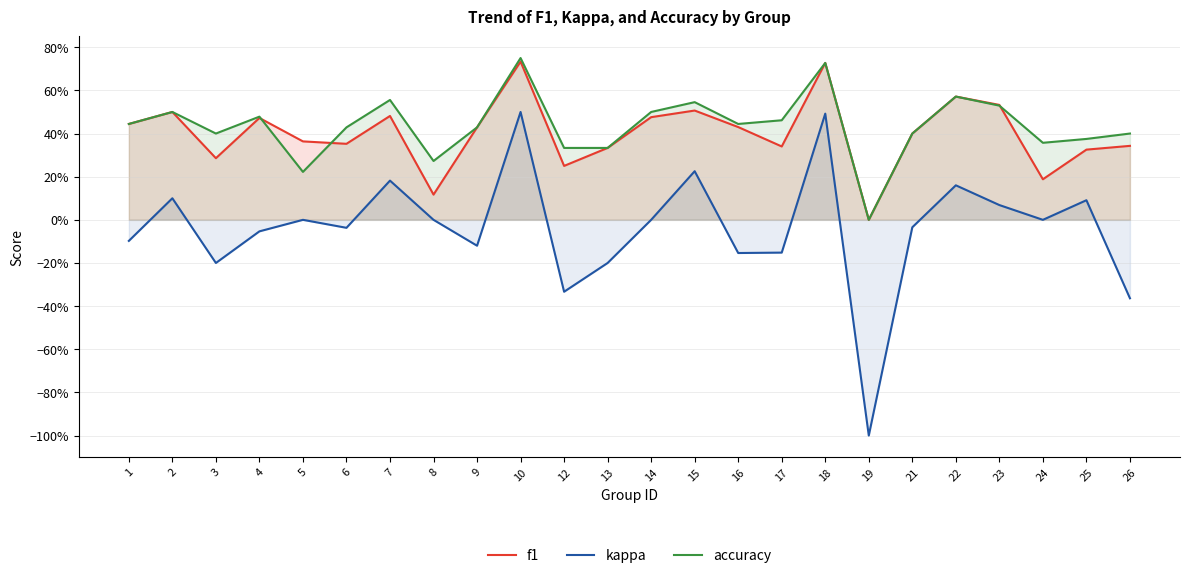

Rank the categories by accuracy value from lowest to highest.

19, 5, 8, 12, 13, 24, 25, 3, 21, 26, 6, 9, 1, 16, 17, 4, 2, 14, 23, 15, 7, 22, 18, 10